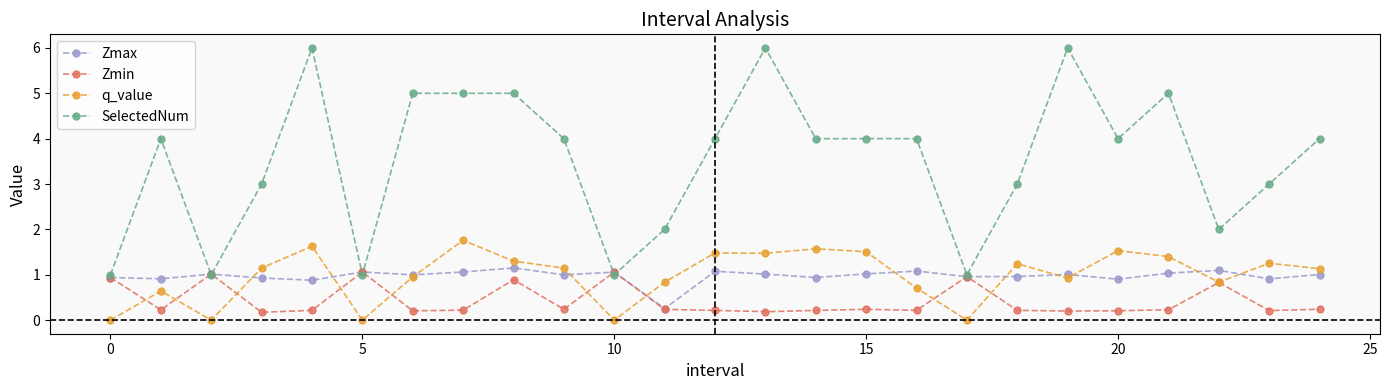

What is the value of the Zmax point at the 16th from the left?

1.0